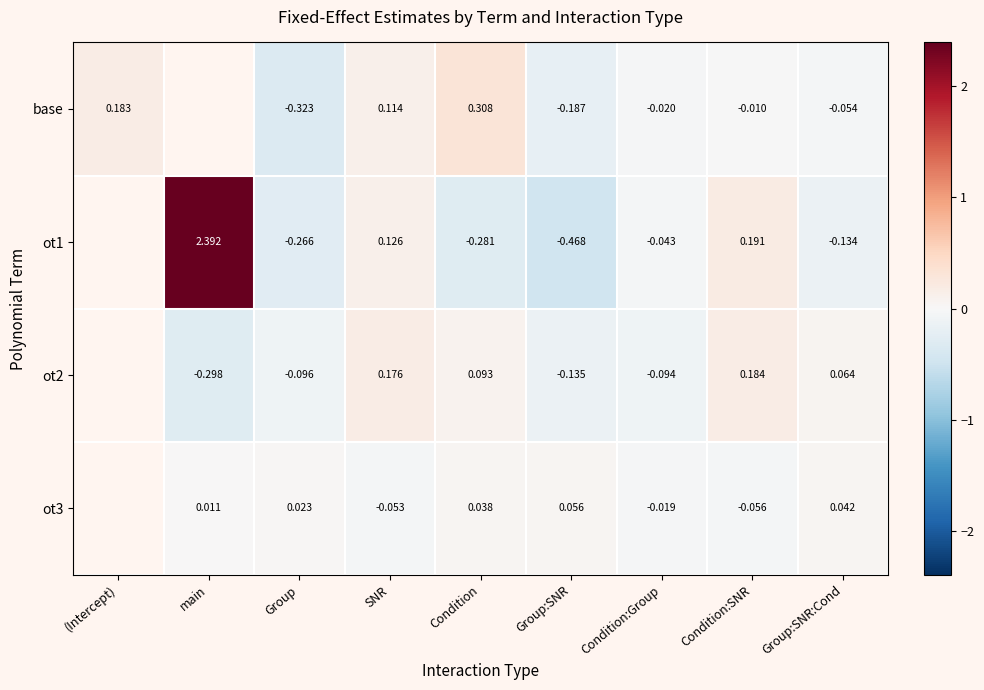

Is the value of base at SNR greater than the value of ot2 at Group?

Yes